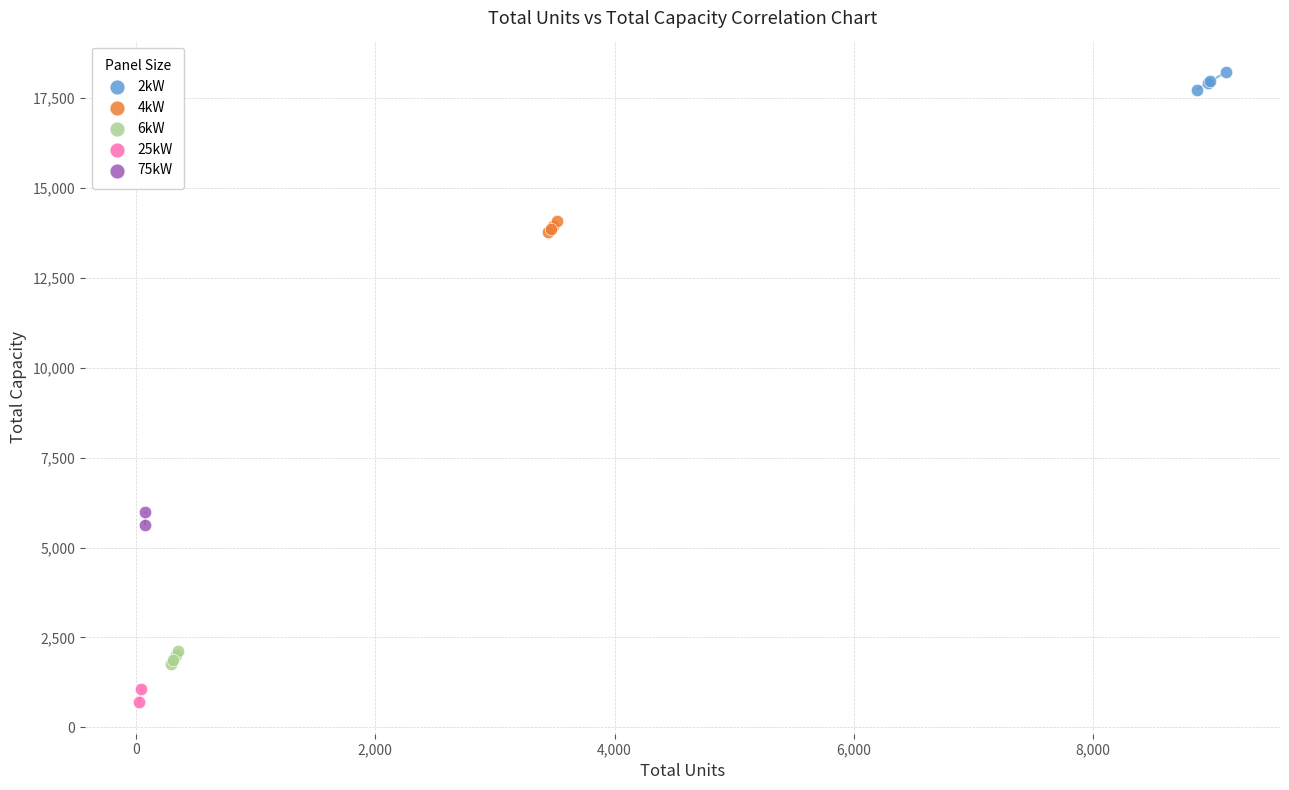

Which series contains the lowest Y value?

25kW